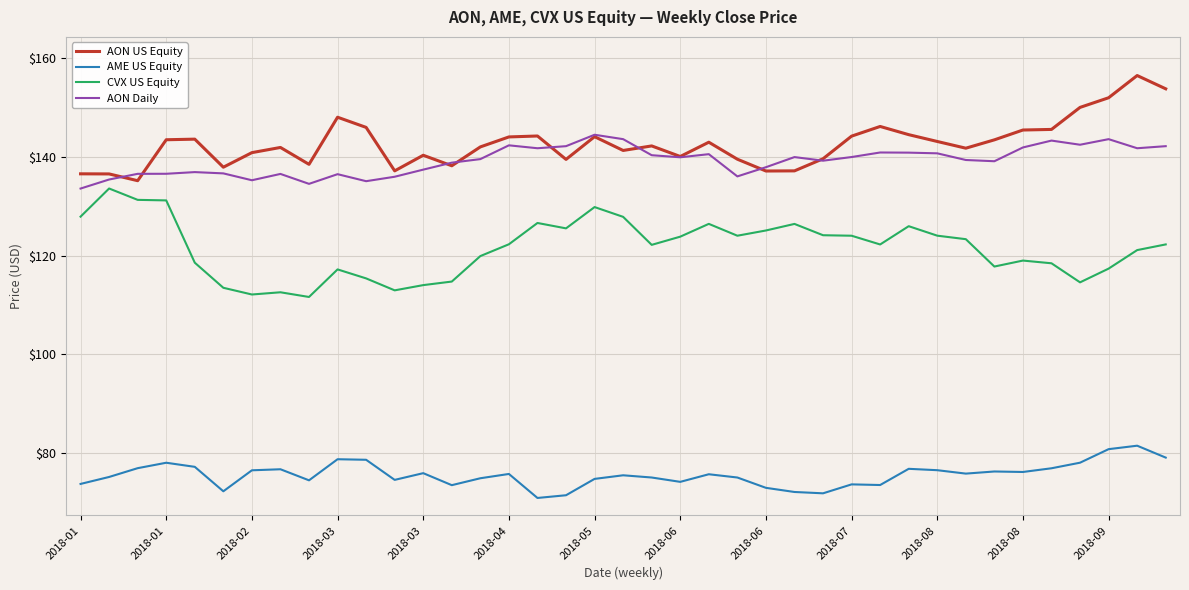

What is the maximum value for AME US Equity?

81.5